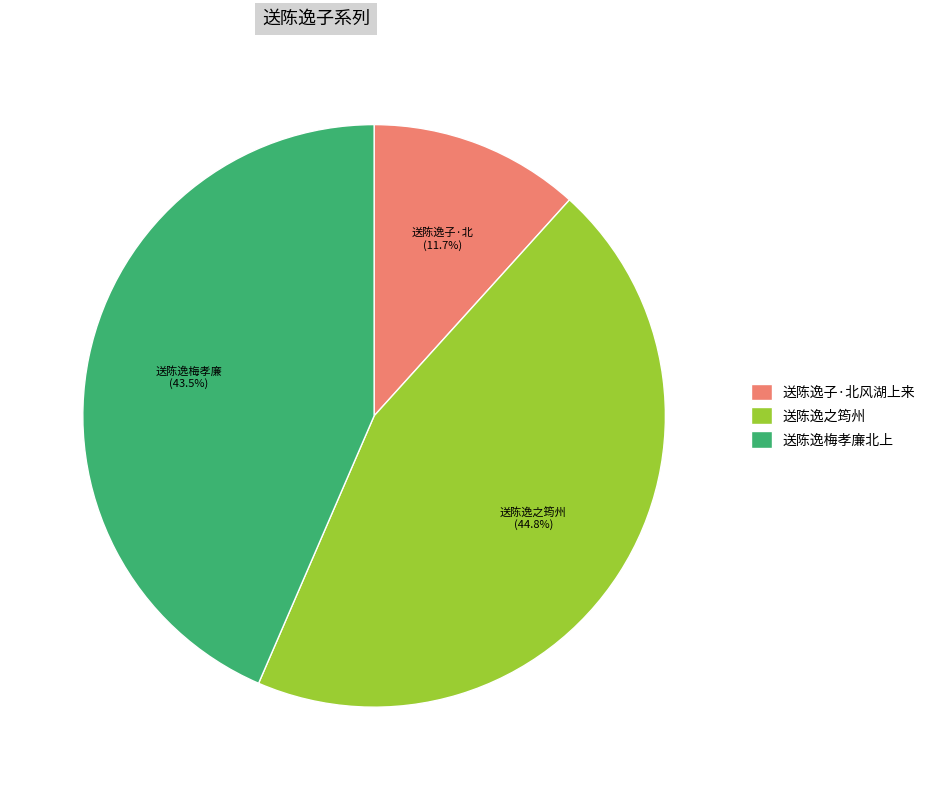

Approximately how many times larger is the value at 送陈逸子·北风湖上来 compared to 送陈逸梅孝廉北上?

0.3